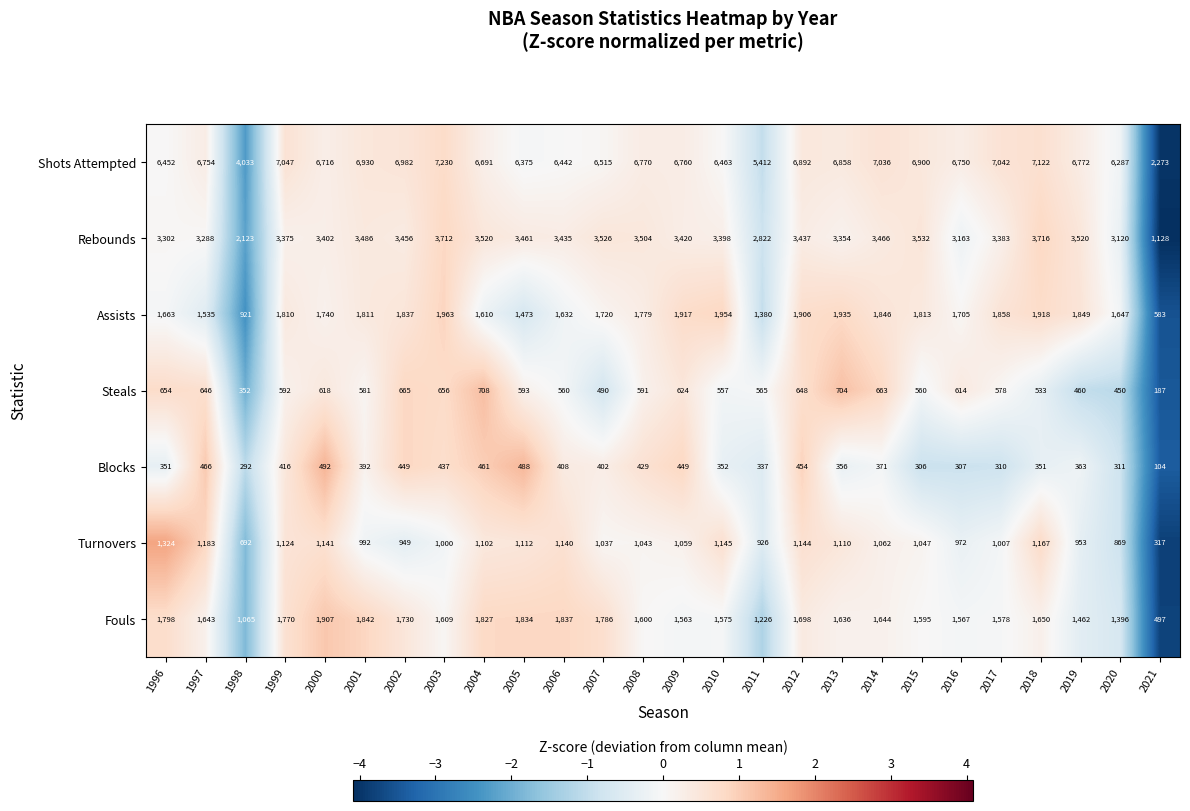

List the series in order of their peak value, lowest first.

Blocks, Steals, Turnovers, Fouls, Assists, Rebounds, Shots Attempted